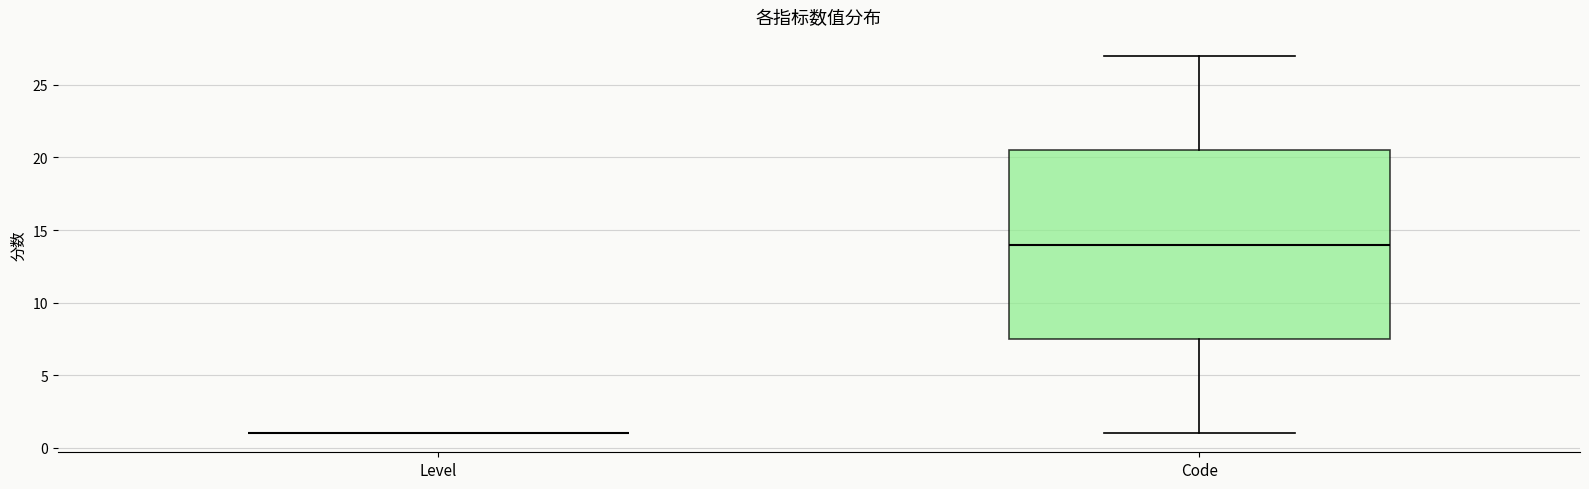

Which box is the tallest, from its lower edge to its upper edge?

Code